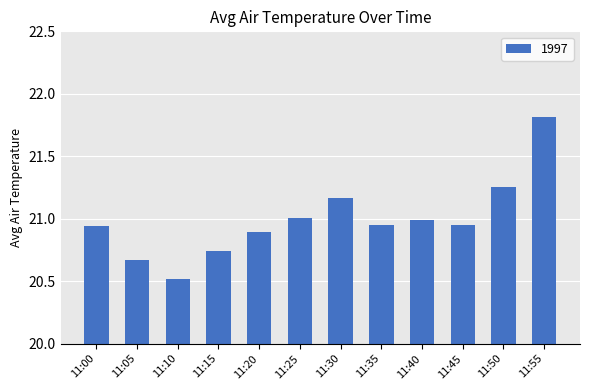

Which has a higher value, 11:10 or 11:35?

11:35